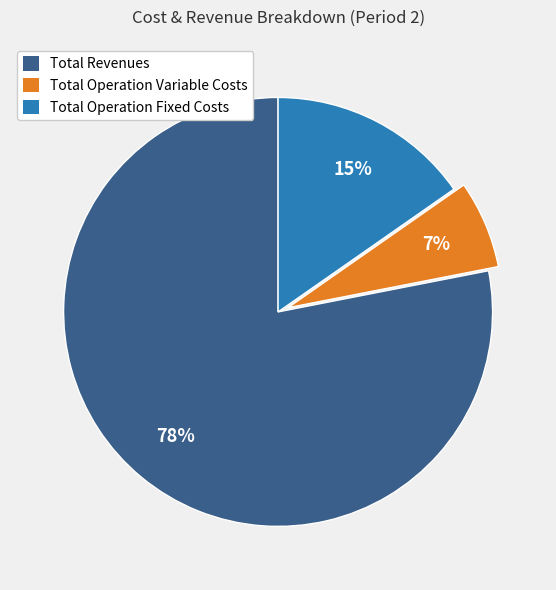

To the nearest percent, what is the average slice percentage?

33%